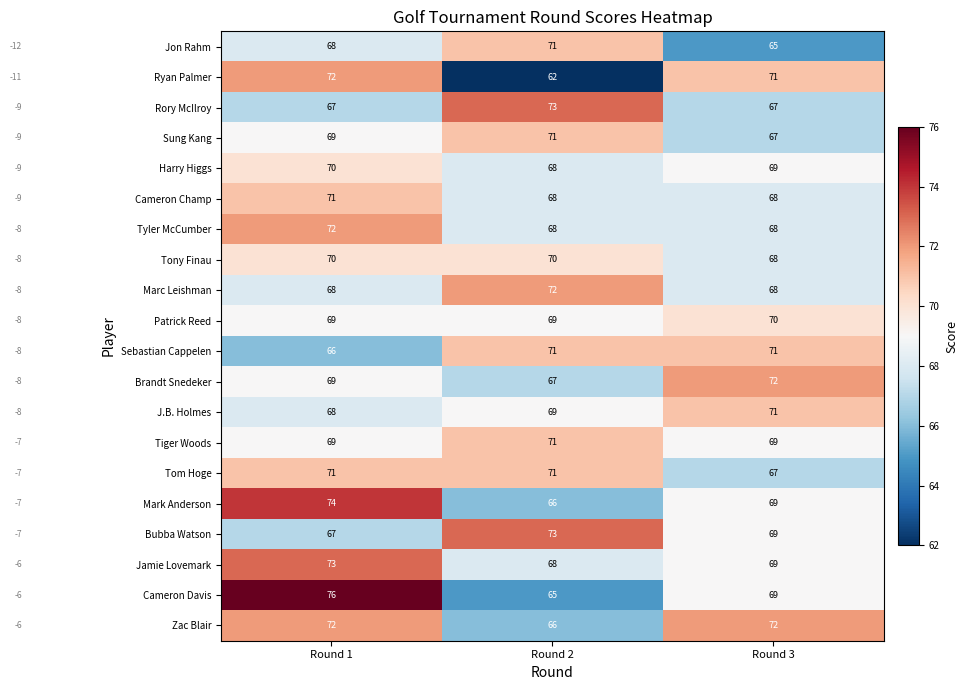

What is the difference between the maximum and minimum values in the Tyler McCumber series?

4